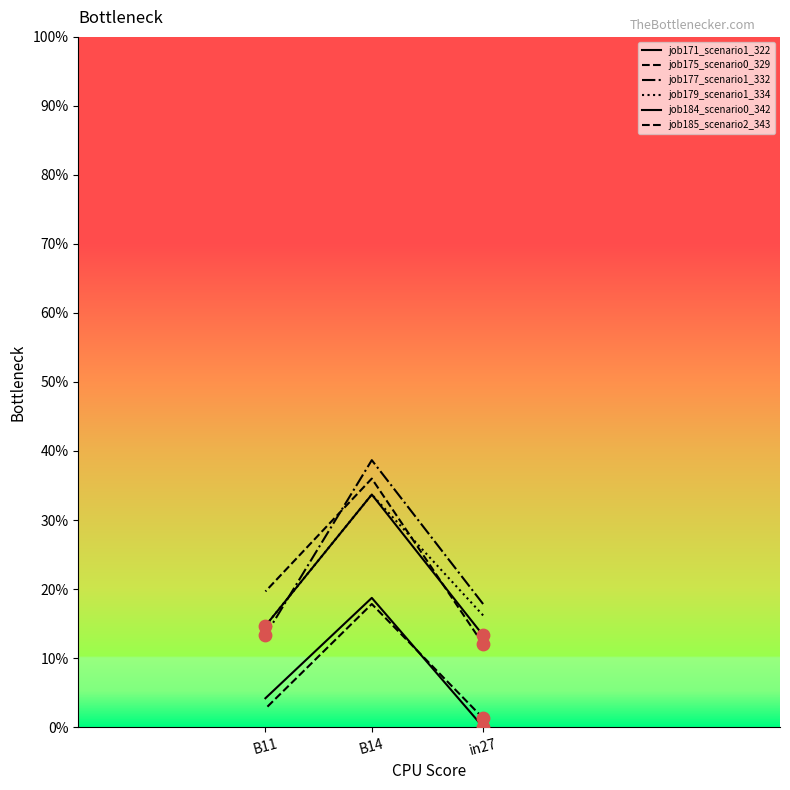

What is the total value across all series at B11?

0.7